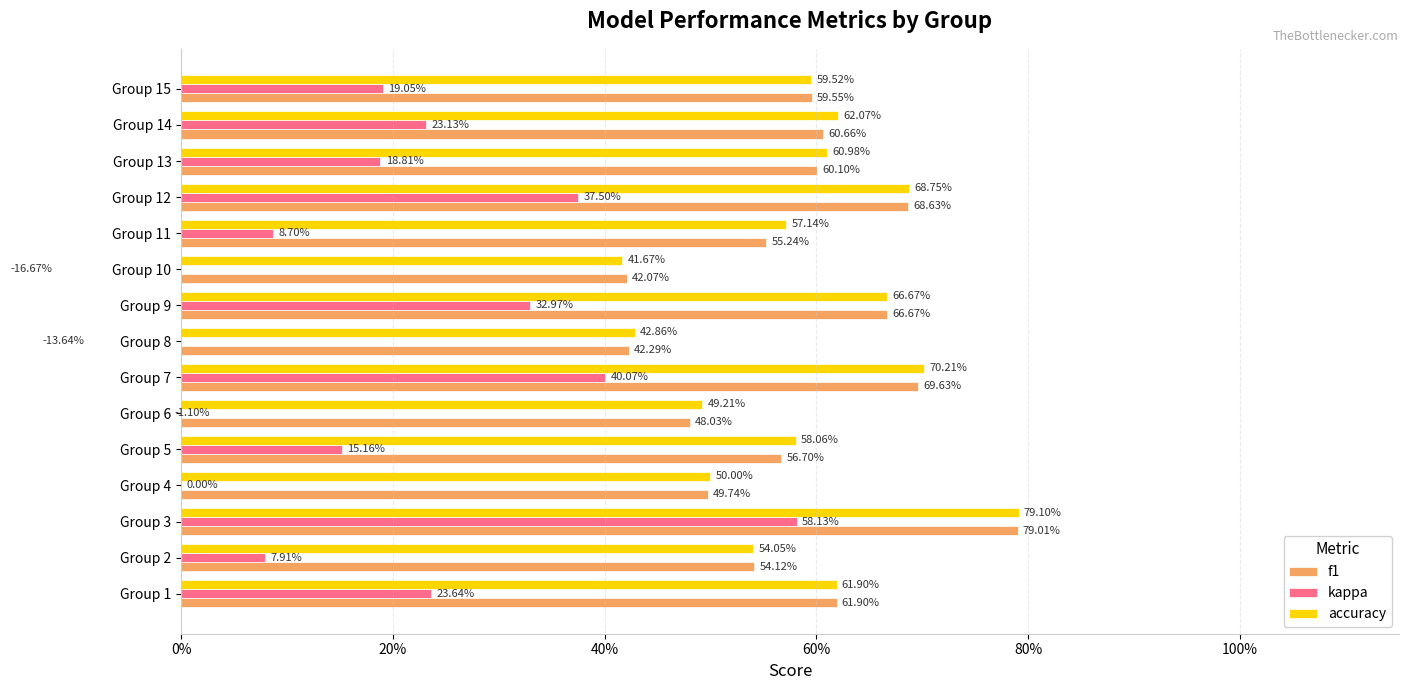

How many negative values does the kappa series have?

3